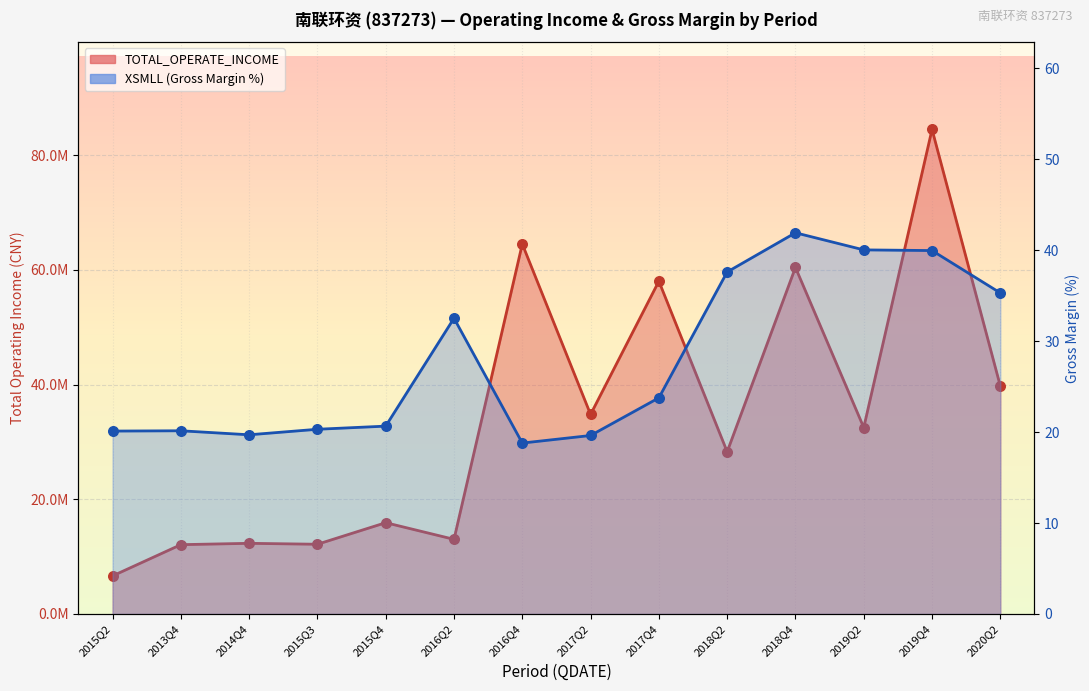

Which series reaches the minimum Y coordinate?

XSMLL